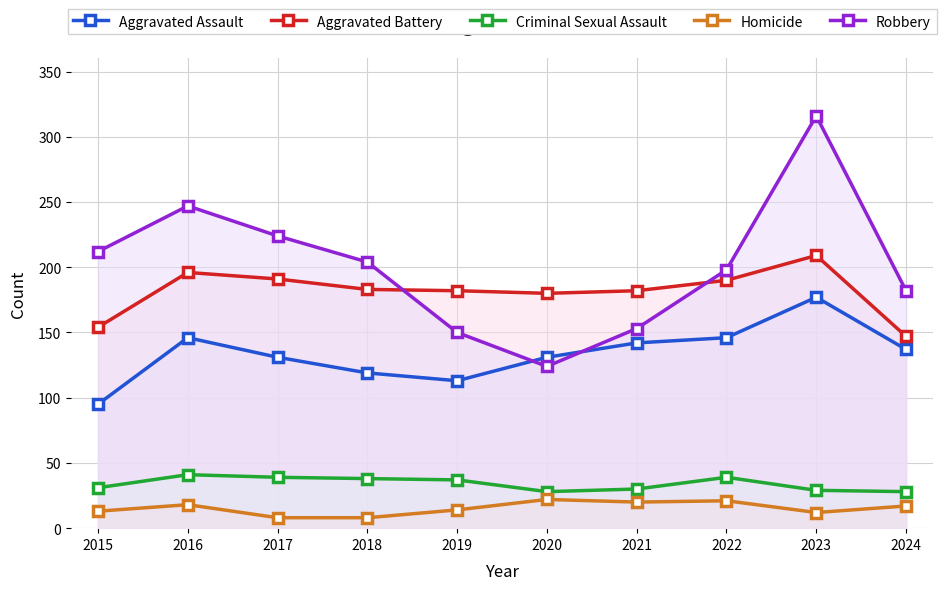

The value of Aggravated Assault at 2024 is 184. True or false?

False